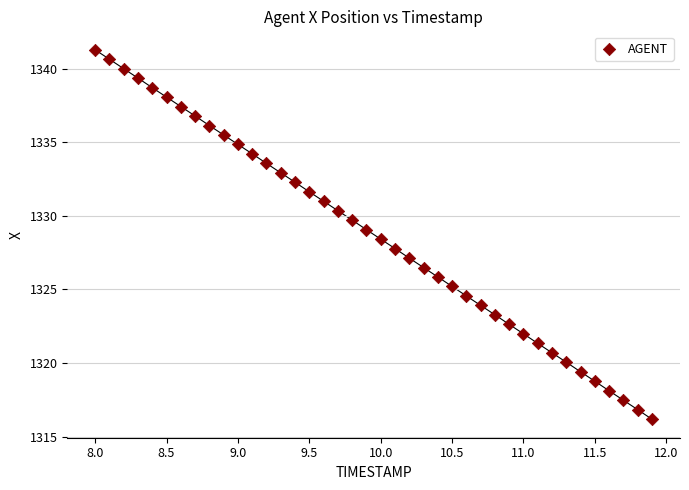

What is the range of X values (max minus min)?

3.9